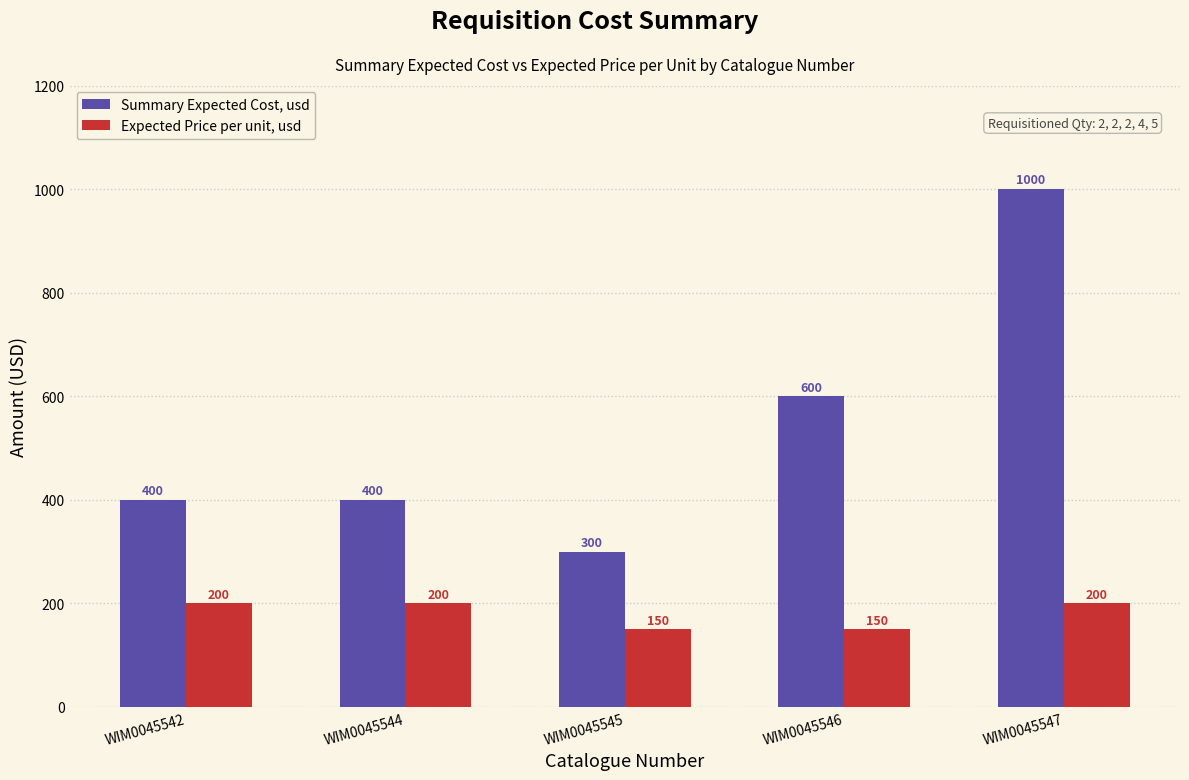

Reading left to right, what are all the values shown in this chart?

Summary Expected Cost, usd: 400	400	300	600	1000
Expected Price per unit, usd: 200	200	150	150	200